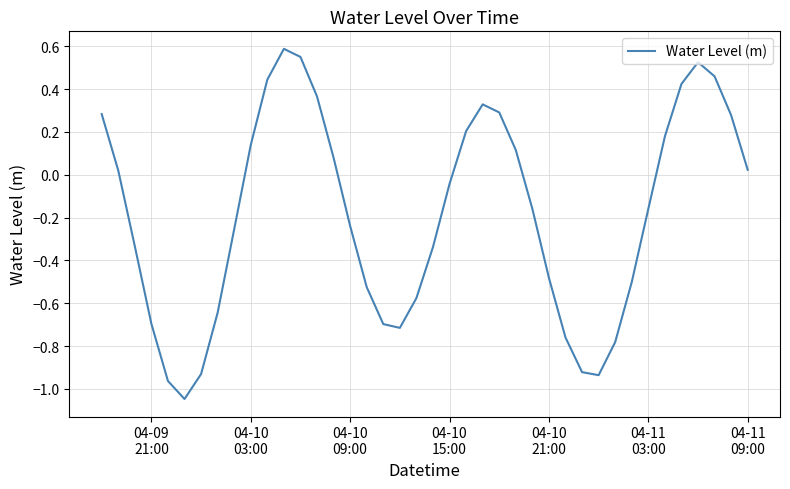

What is the maximum value shown in the chart?

0.6